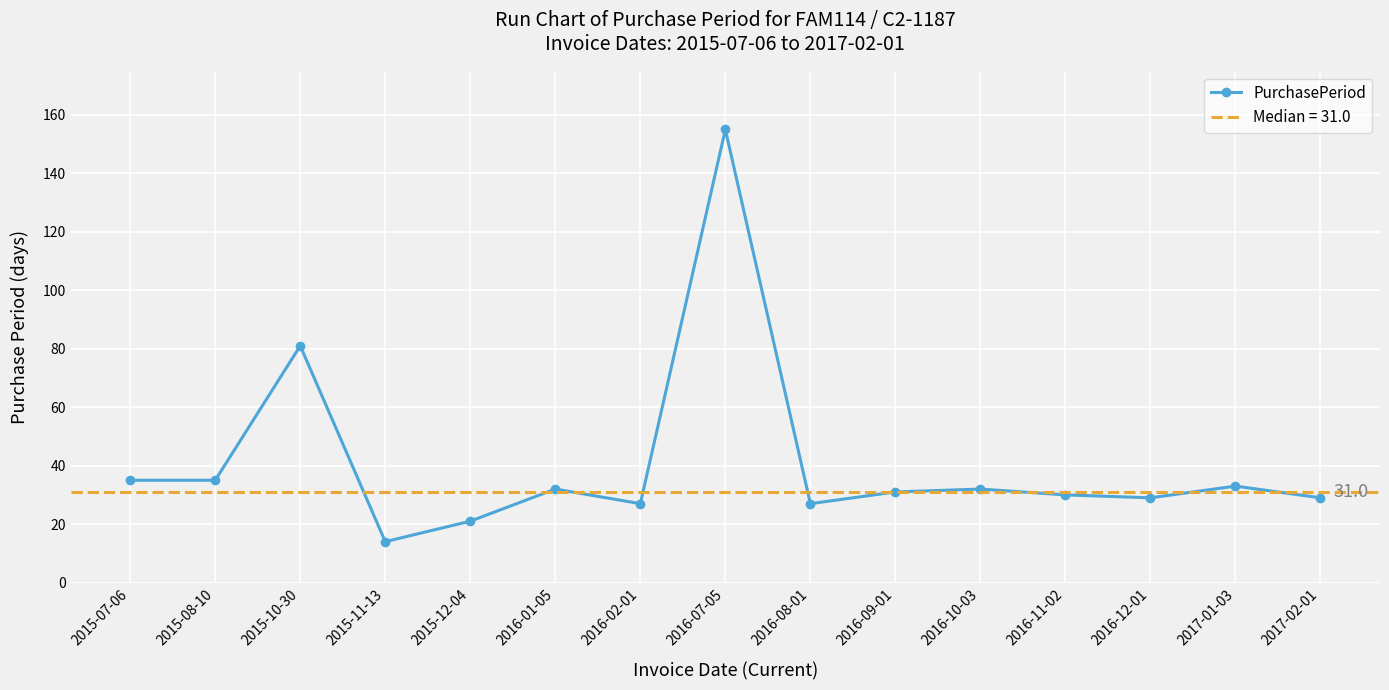

The value at 2016-02-01 is 27. True or false?

True